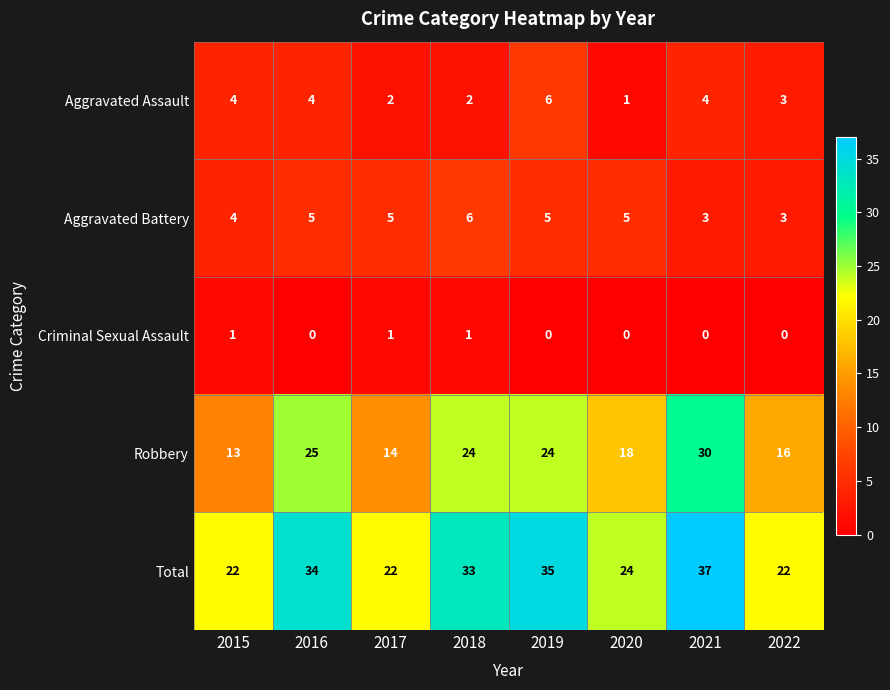

How many Aggravated Assault values are between 2 and 4?

6